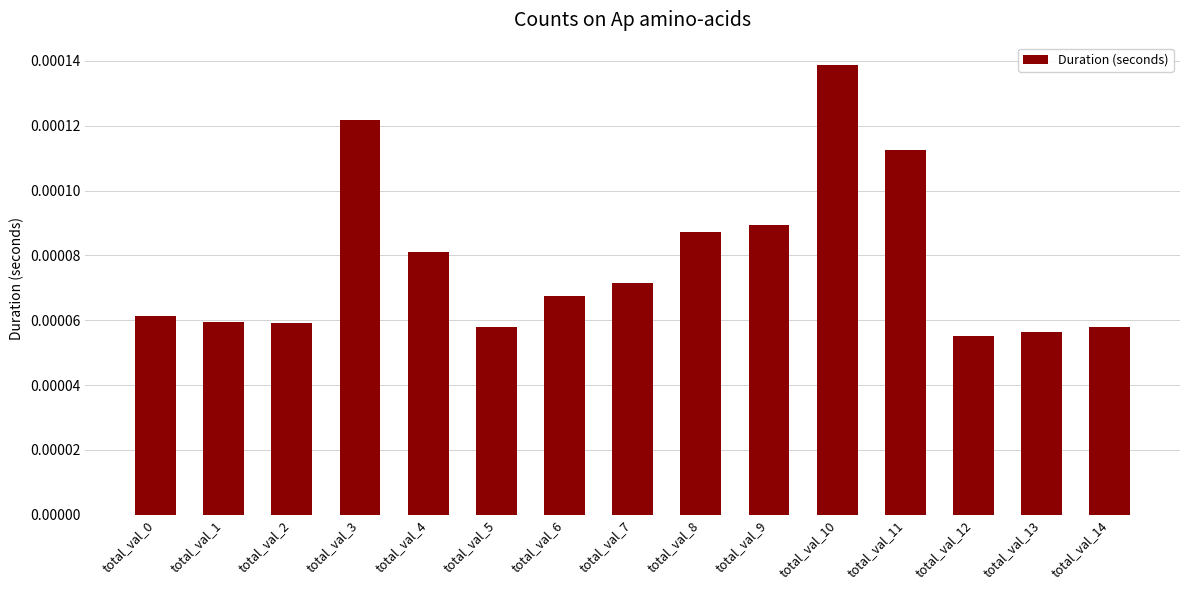

How many values are between 0 and 1?

15